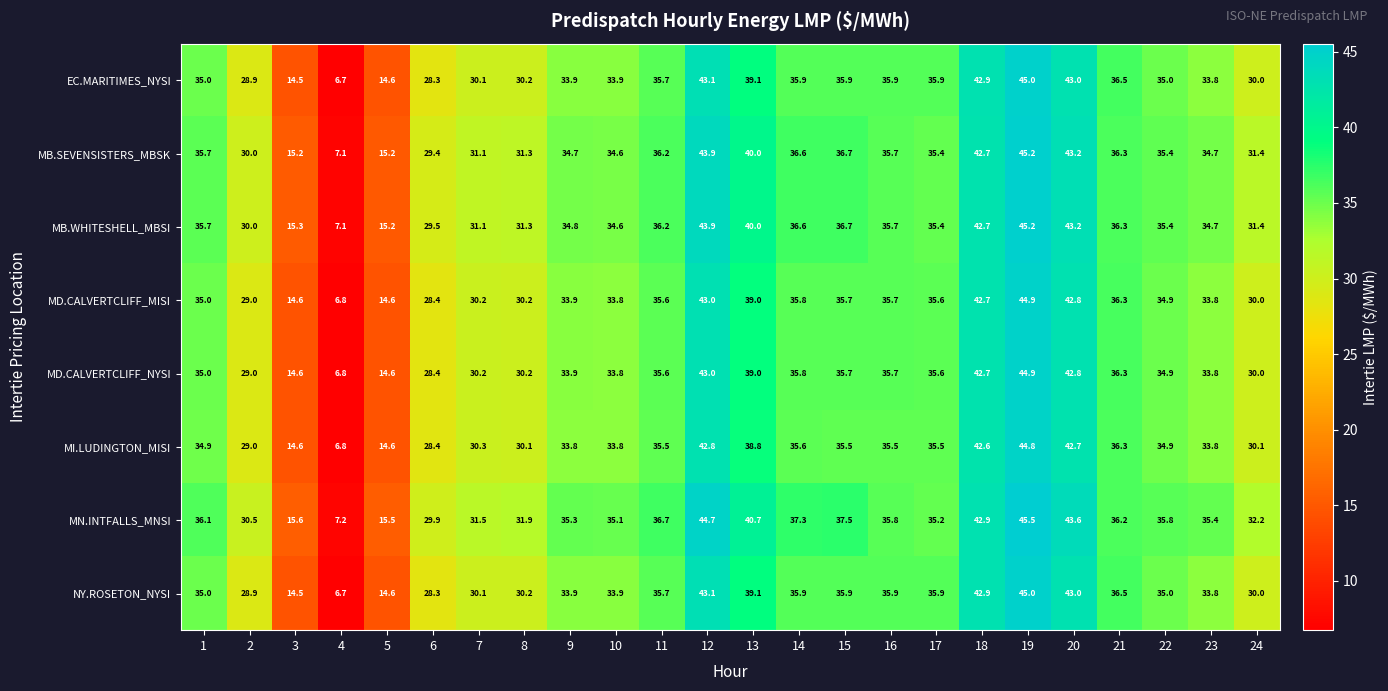

Count the number of data series in this chart.

8